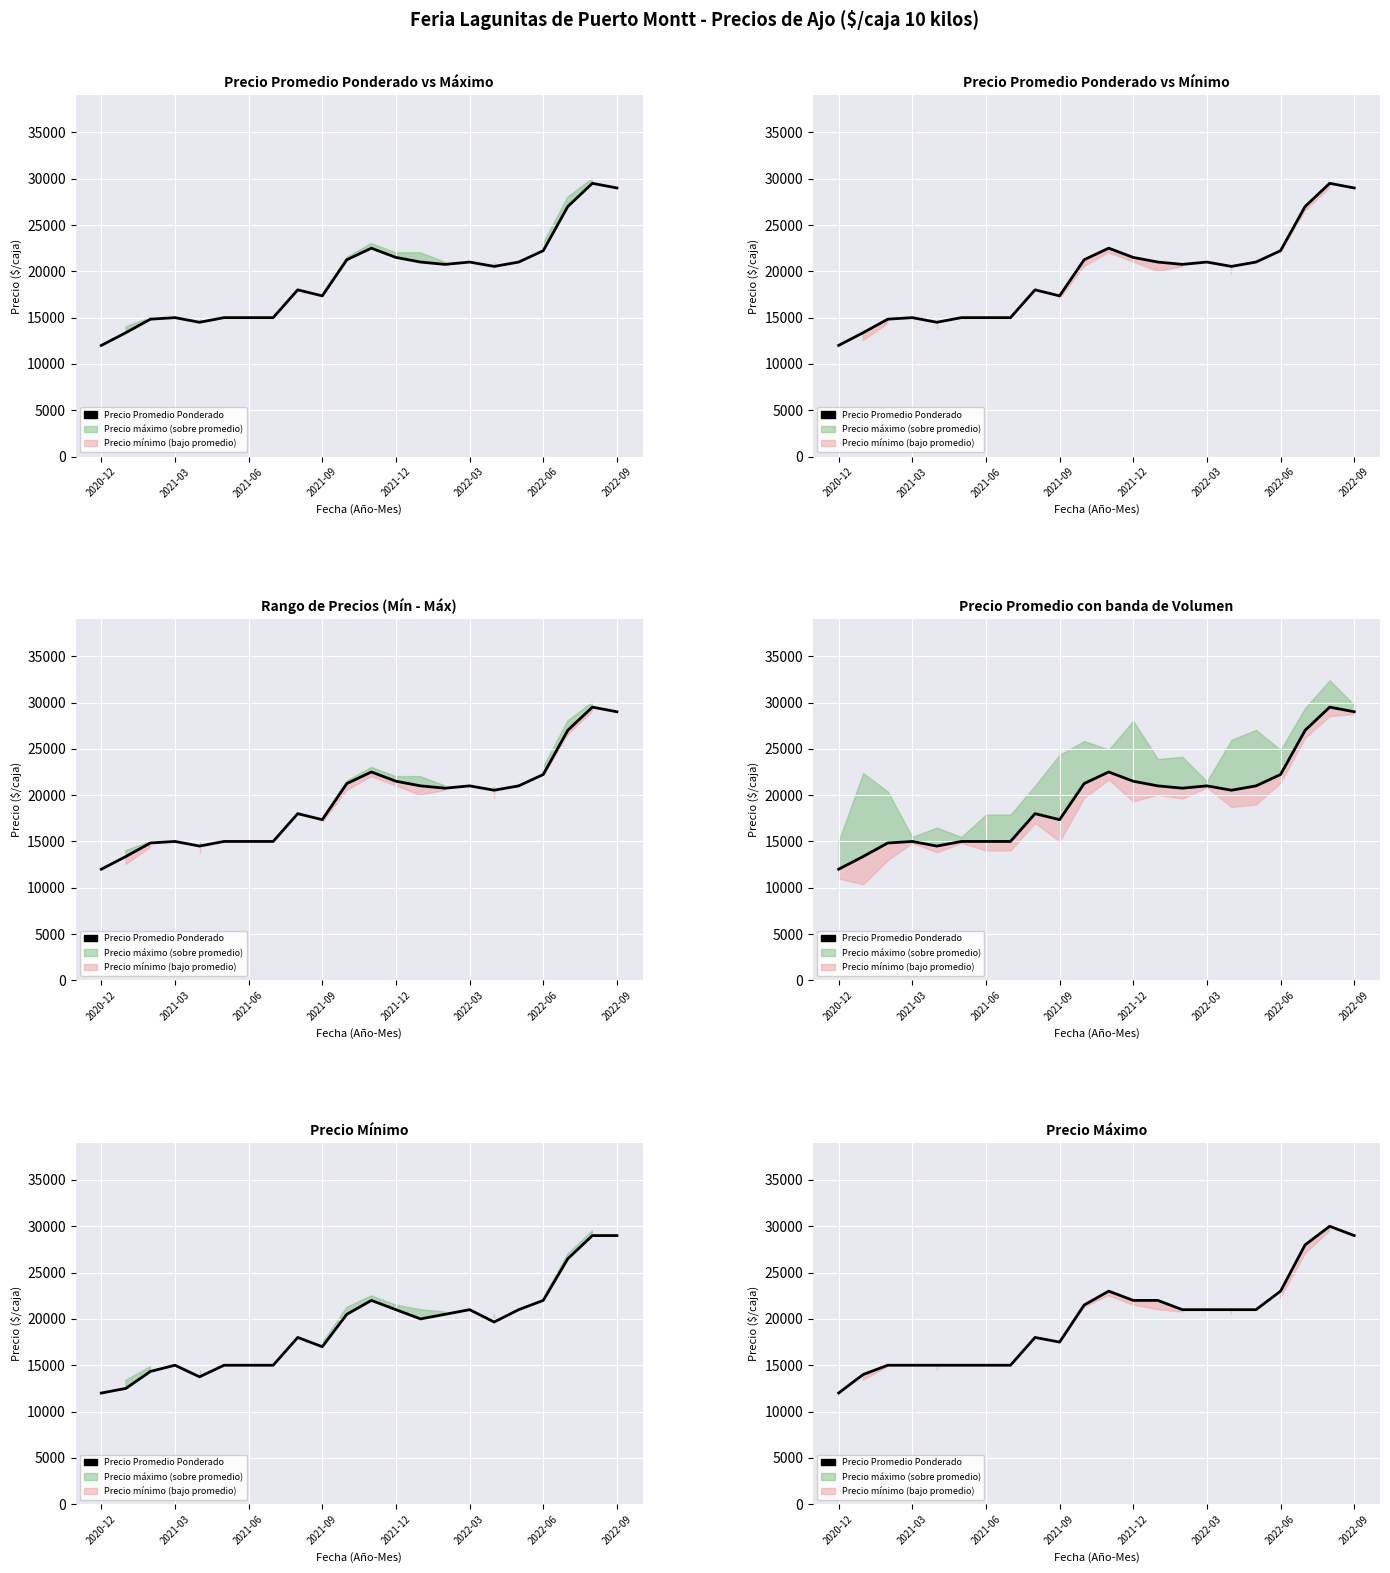

Reading left to right, extract all data points from this chart.

12000	14000	15000	15000	15000	15000	15000	15000	18000	17500	21500	23000	22000	22000	21000	21000	21000	21000	23000	28000	30000	29000